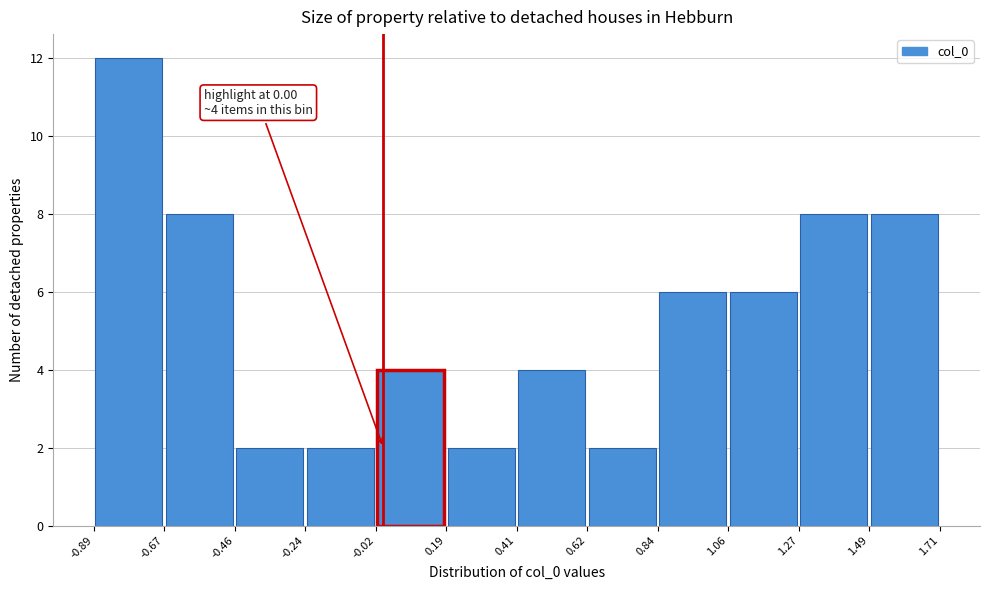

Which range on the x-axis has the tallest bar?

-0.89 to -0.67